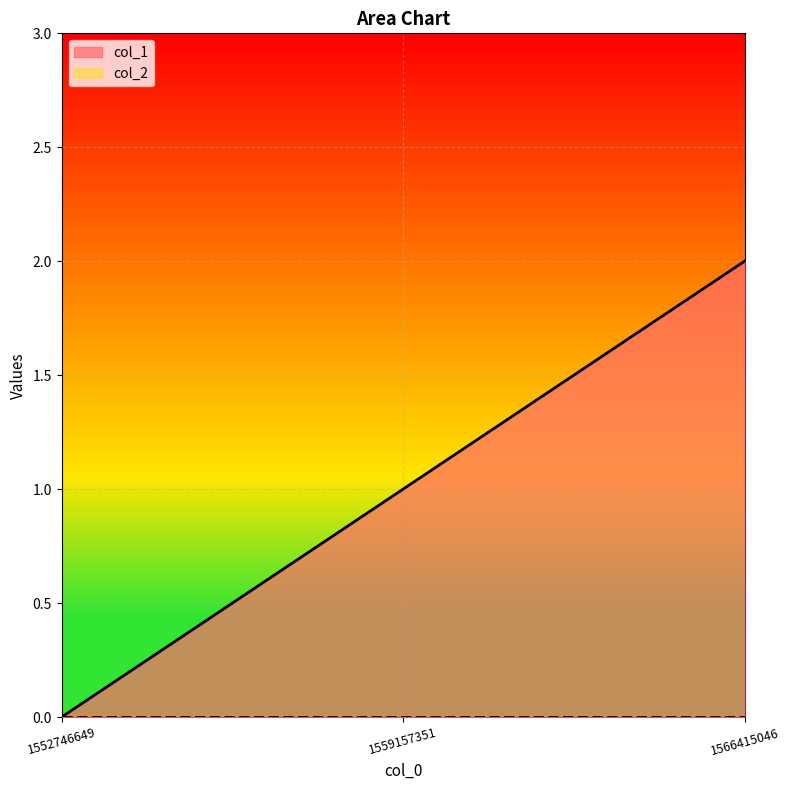

How many data points does each series have?

3